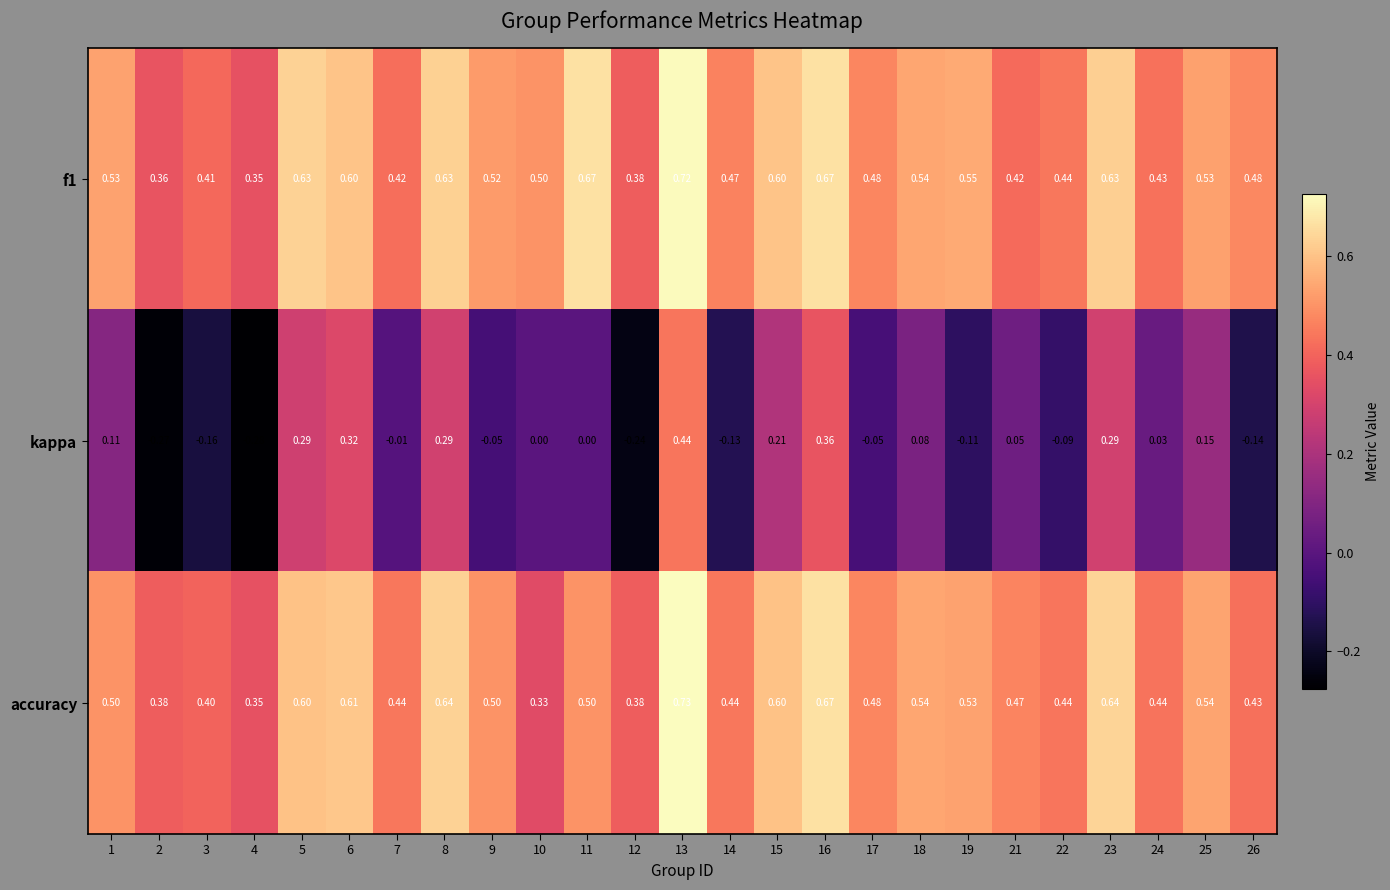

Is the value of accuracy at 8 greater than the value of f1 at 6?

Yes